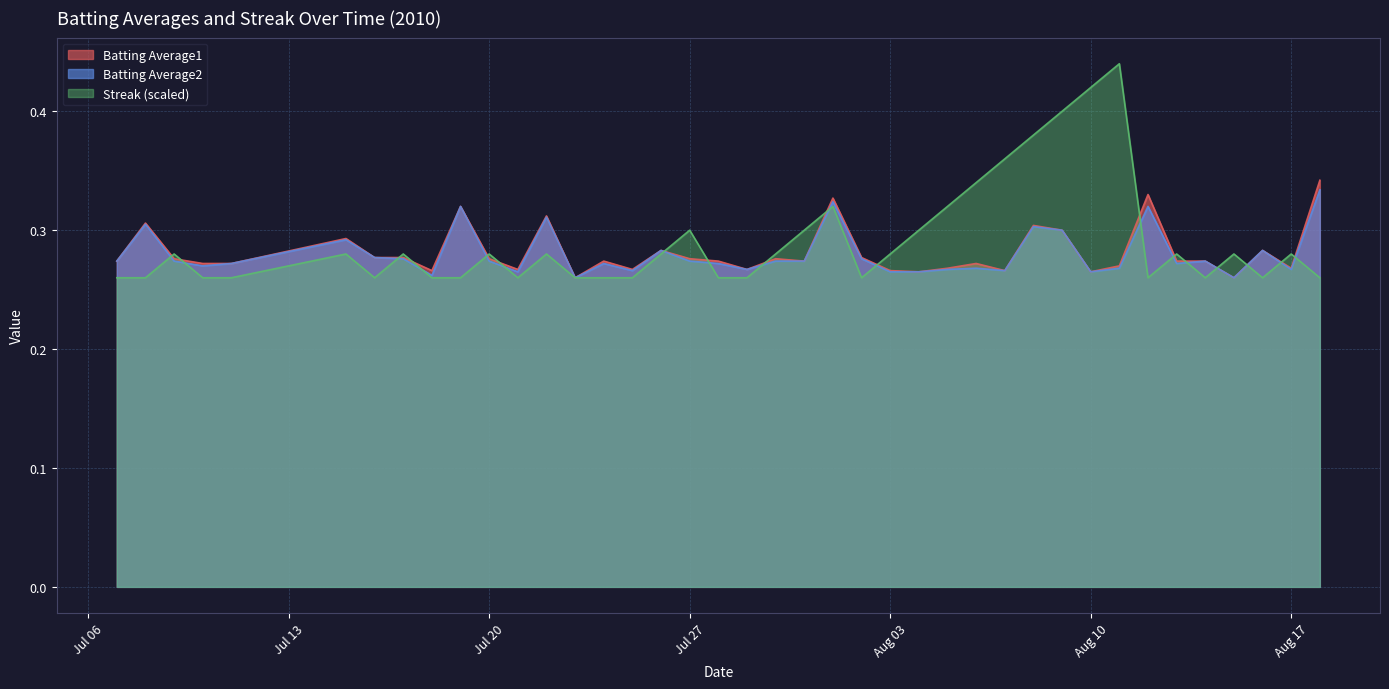

Reading left to right, what are all the values shown in this chart?

Batting Average1: 0.3	0.3	0.3	0.3	0.3	0.3	0.3	0.3	0.3	0.3	0.3	0.3	0.3	0.3	0.3	0.3	0.3	0.3	0.3	0.3	0.3	0.3	0.3	0.3	0.3	0.3	0.3	0.3	0.3	0.3	0.3	0.3	0.3	0.3	0.3	0.3	0.3	0.3	0.3	0.3
Batting Average2: 0.3	0.3	0.3	0.3	0.3	0.3	0.3	0.3	0.3	0.3	0.3	0.3	0.3	0.3	0.3	0.3	0.3	0.3	0.3	0.3	0.3	0.3	0.3	0.3	0.3	0.3	0.3	0.3	0.3	0.3	0.3	0.3	0.3	0.3	0.3	0.3	0.3	0.3	0.3	0.3
Streak: 0.3	0.3	0.3	0.3	0.3	0.3	0.3	0.3	0.3	0.3	0.3	0.3	0.3	0.3	0.3	0.3	0.3	0.3	0.3	0.3	0.3	0.3	0.3	0.3	0.3	0.3	0.3	0.3	0.4	0.4	0.4	0.4	0.4	0.3	0.3	0.3	0.3	0.3	0.3	0.3